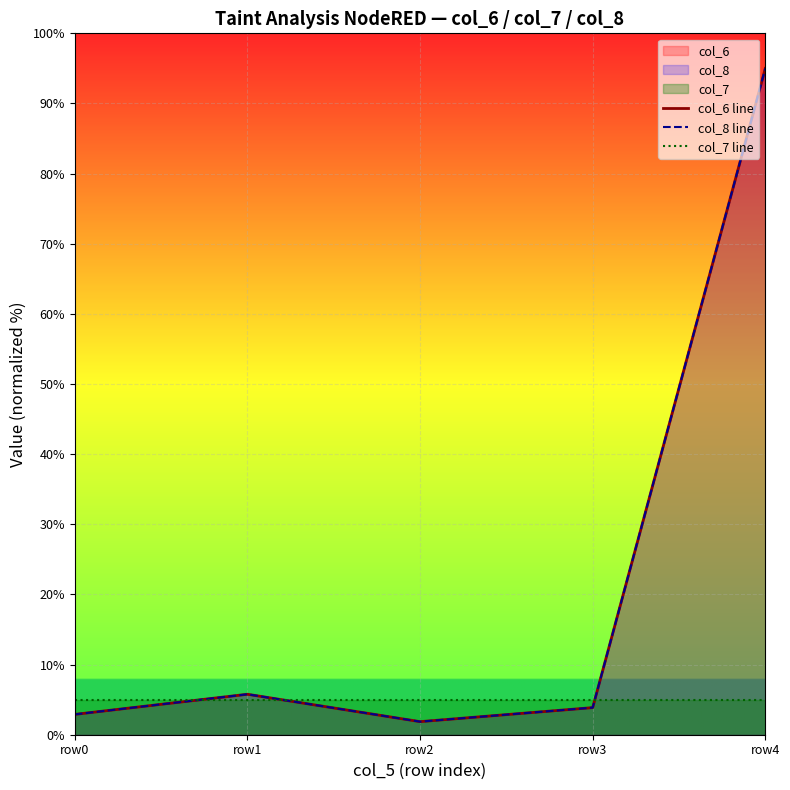

What are all the series names shown in the legend?

col_6 line, col_8 line, col_7 line